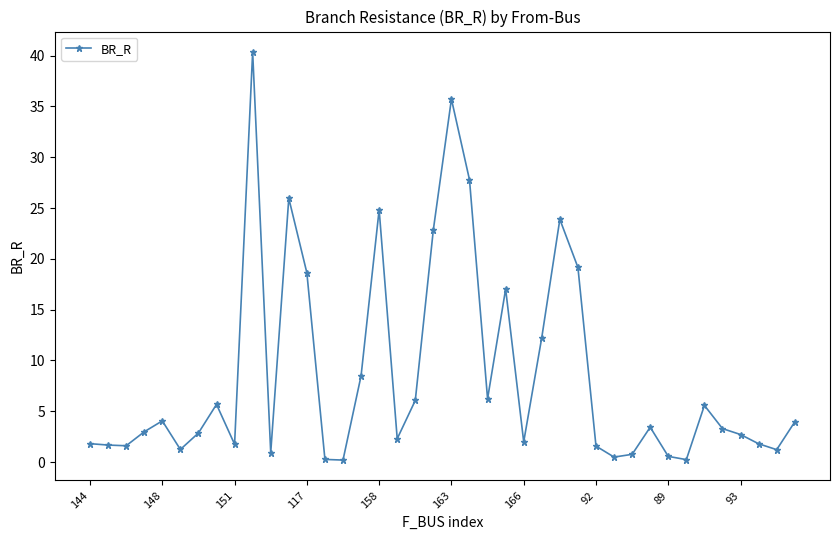

What is the value of the 37th point from the left?

2.7